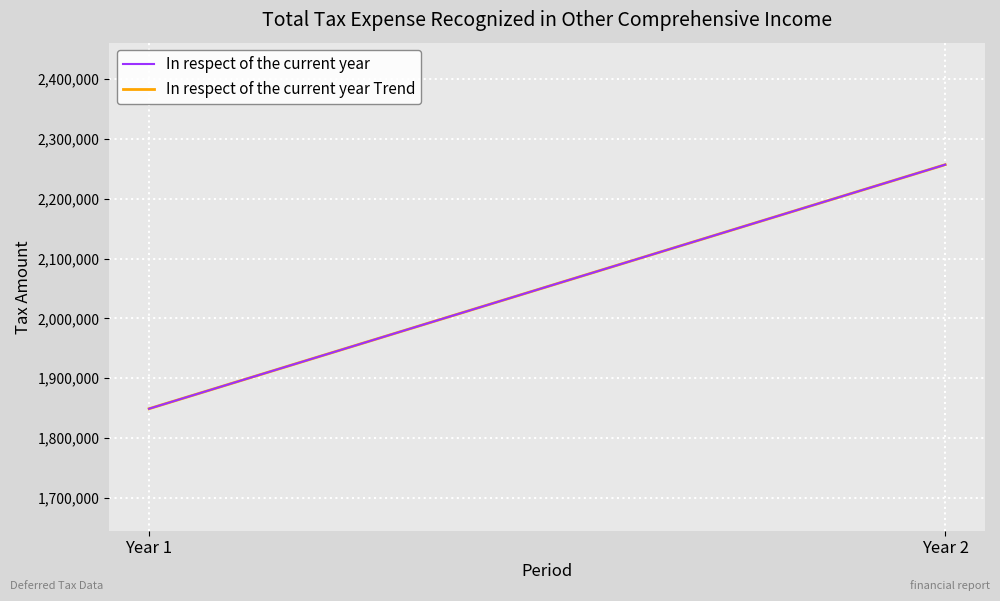

True or false: In respect of the current year has a value of 1849098.0 at Year 1.

True